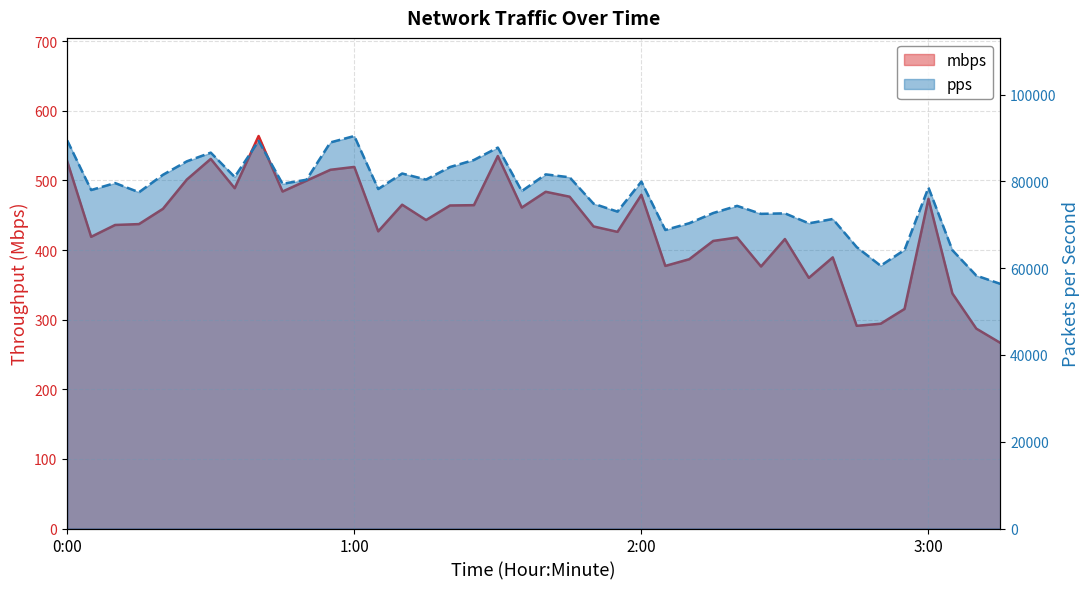

Reading left to right, transcribe all the data shown in this chart.

mbps: 527.5	419.0	436.0	437.3	459.2	501.3	530.9	488.8	563.8	484.1	499.6	515.3	519.4	426.9	465.1	443.1	464.0	464.5	535.1	461.0	483.7	476.6	433.9	426.1	479.4	377.2	386.8	413.1	418.0	376.4	415.8	360.0	389.5	291.2	294.1	315.4	473.6	337.6	287.1	266.7
pps: 89432.7	77992.9	79603.0	77487.5	81504.2	84609.3	86613.0	81006.8	89325.4	79433.4	80373.7	88965.8	90443.2	78230.5	81806.5	80403.7	83296.3	84920.6	87779.7	77753.5	81603.7	80933.4	74850.1	73022.6	79943.7	68789.7	70345.7	72693.4	74348.0	72506.3	72622.8	70326.0	71321.7	64846.0	60552.1	64199.3	78567.4	64136.9	58283.8	56384.4